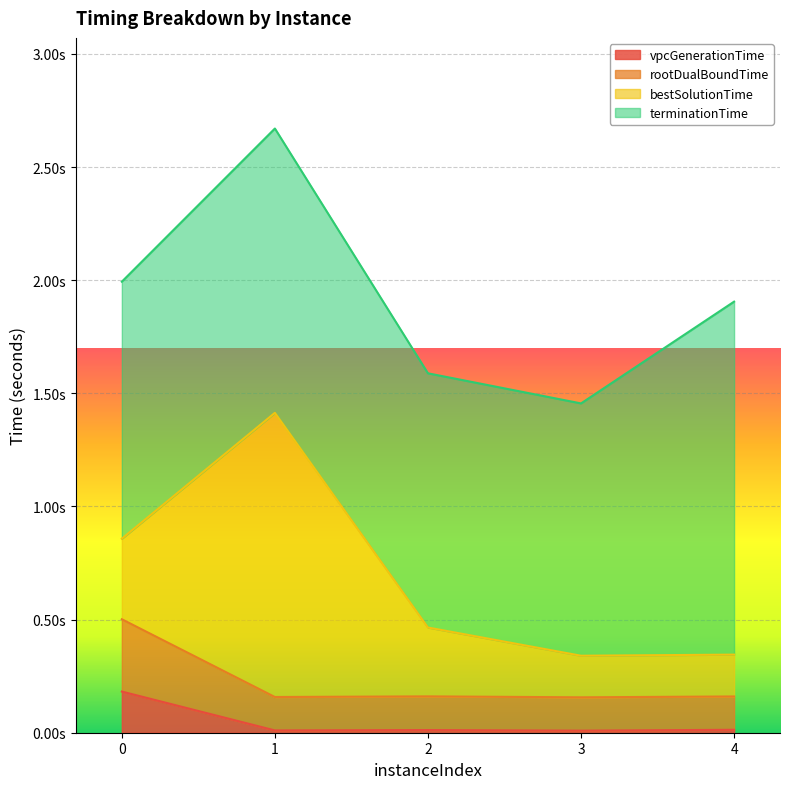

What is the sum of all rootDualBoundTime values?

1.1